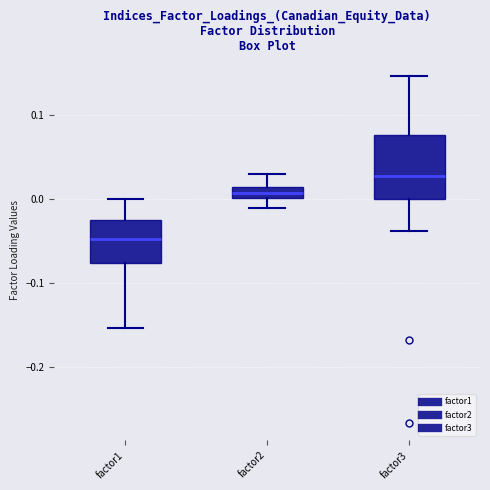

Which box's median line is the highest?

factor3